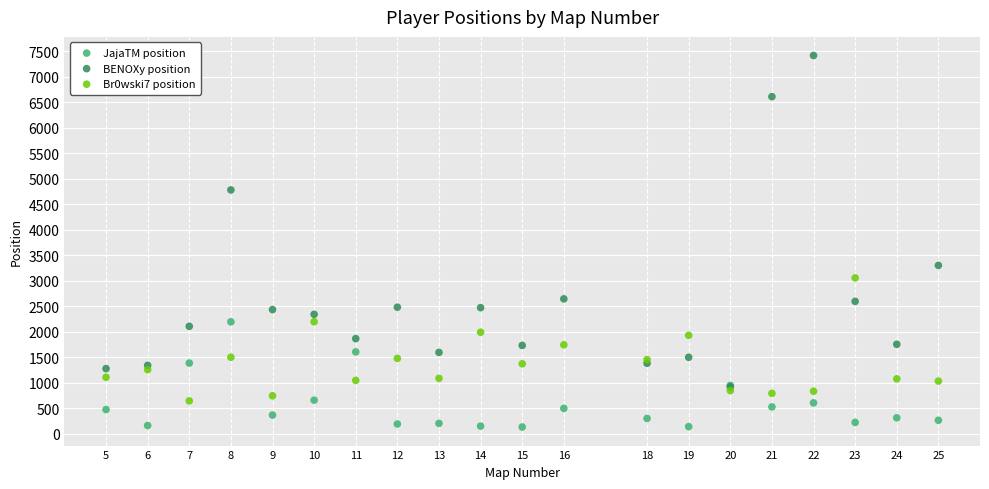

Which series contains the highest Y value?

BENOXy position